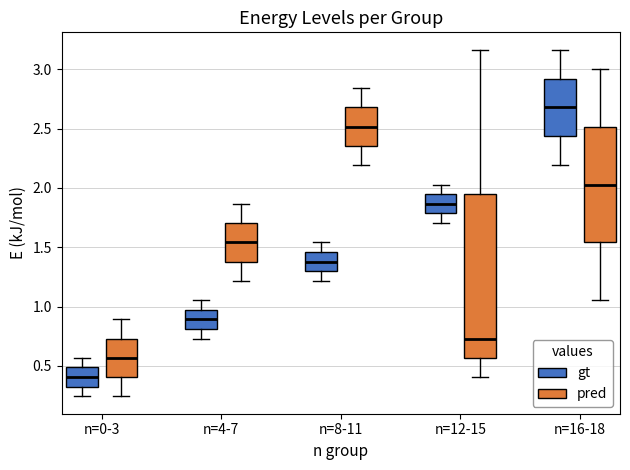

Which box is the tallest, from its lower edge to its upper edge?

n=12-15 (pred)